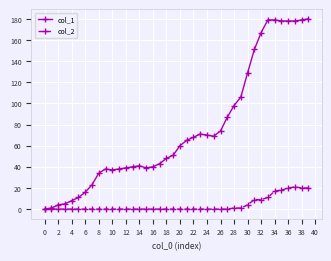

Rank the series by their maximum value, from highest to lowest.

col_1, col_2